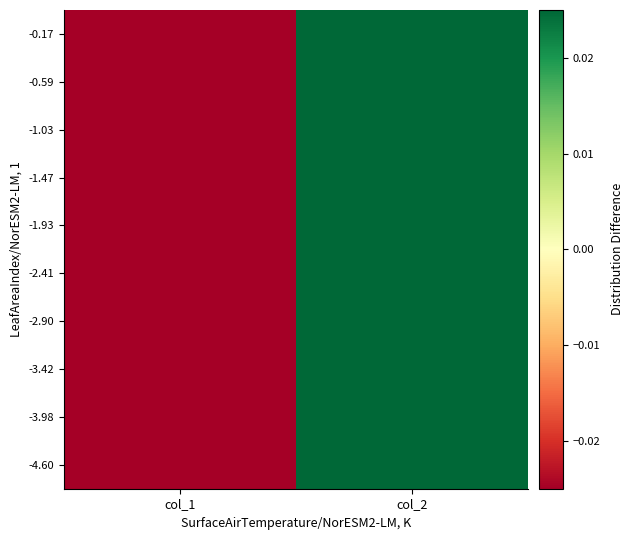

Which category has the lowest value across all series?

col_1